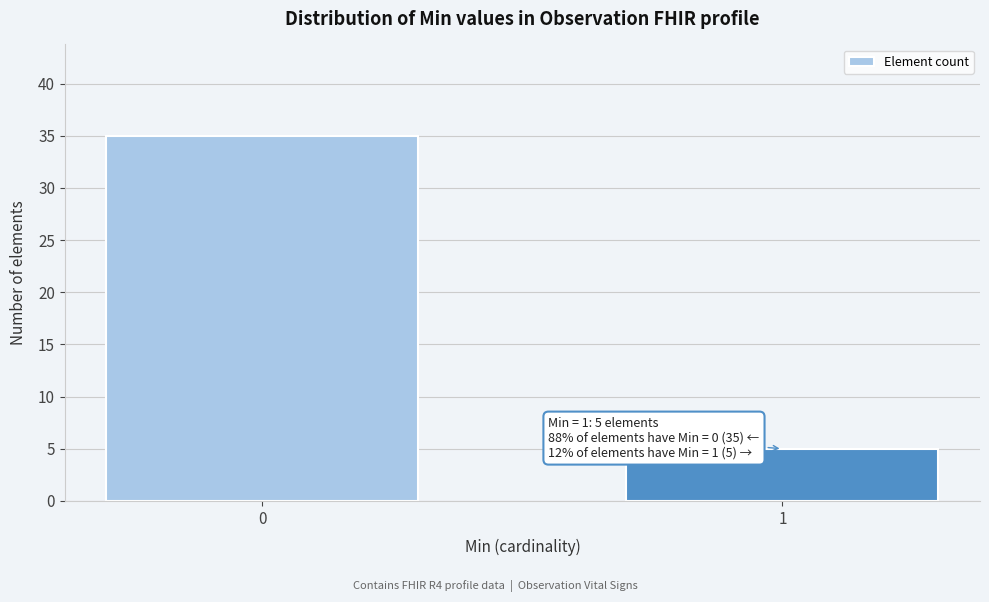

Reading right to left, transcribe all the data shown in this chart.

5	35